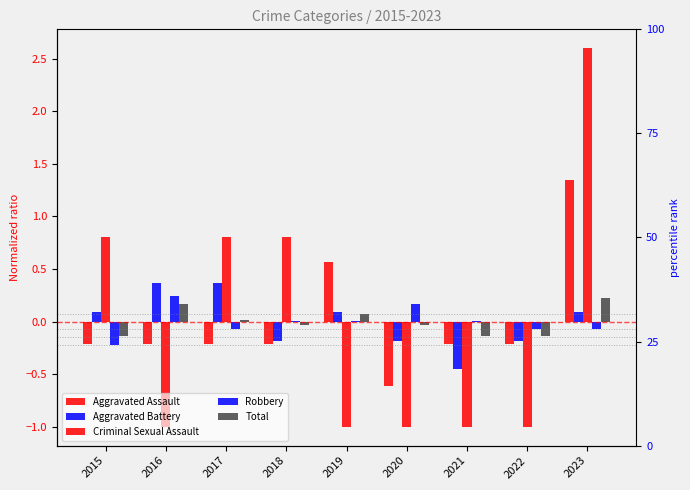

True or false: Criminal Sexual Assault has a value of -0.6 at 2020.

False